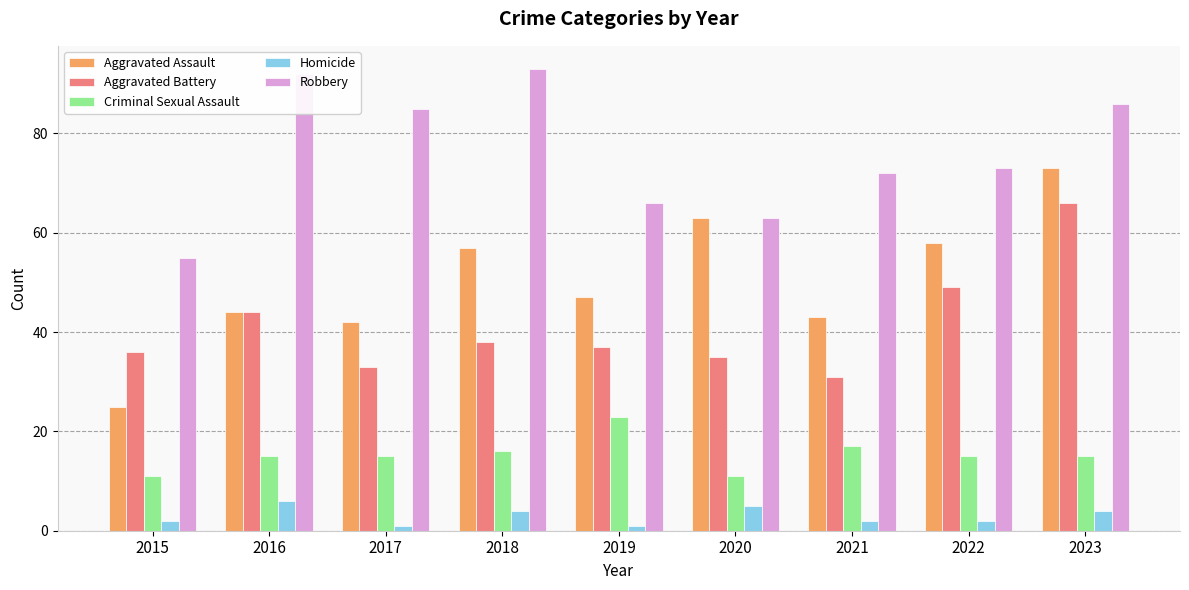

Reading right to left, transcribe all the data shown in this chart.

Aggravated Assault: 2023=73	2022=58	2021=43	2020=63	2019=47	2018=57	2017=42	2016=44	2015=25
Aggravated Battery: 2023=66	2022=49	2021=31	2020=35	2019=37	2018=38	2017=33	2016=44	2015=36
Criminal Sexual Assault: 2023=15	2022=15	2021=17	2020=11	2019=23	2018=16	2017=15	2016=15	2015=11
Homicide: 2023=4	2022=2	2021=2	2020=5	2019=1	2018=4	2017=1	2016=6	2015=2
Robbery: 2023=86	2022=73	2021=72	2020=63	2019=66	2018=93	2017=85	2016=92	2015=55